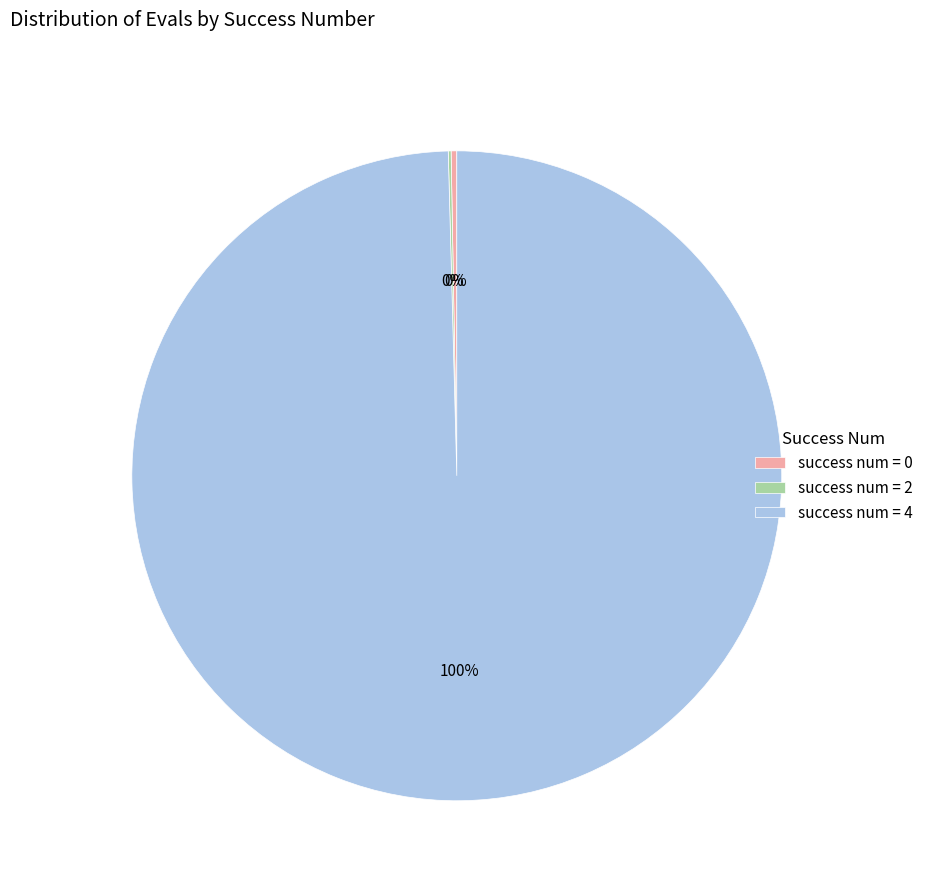

Which has a higher value, success num = 0 or success num = 4?

success num = 4